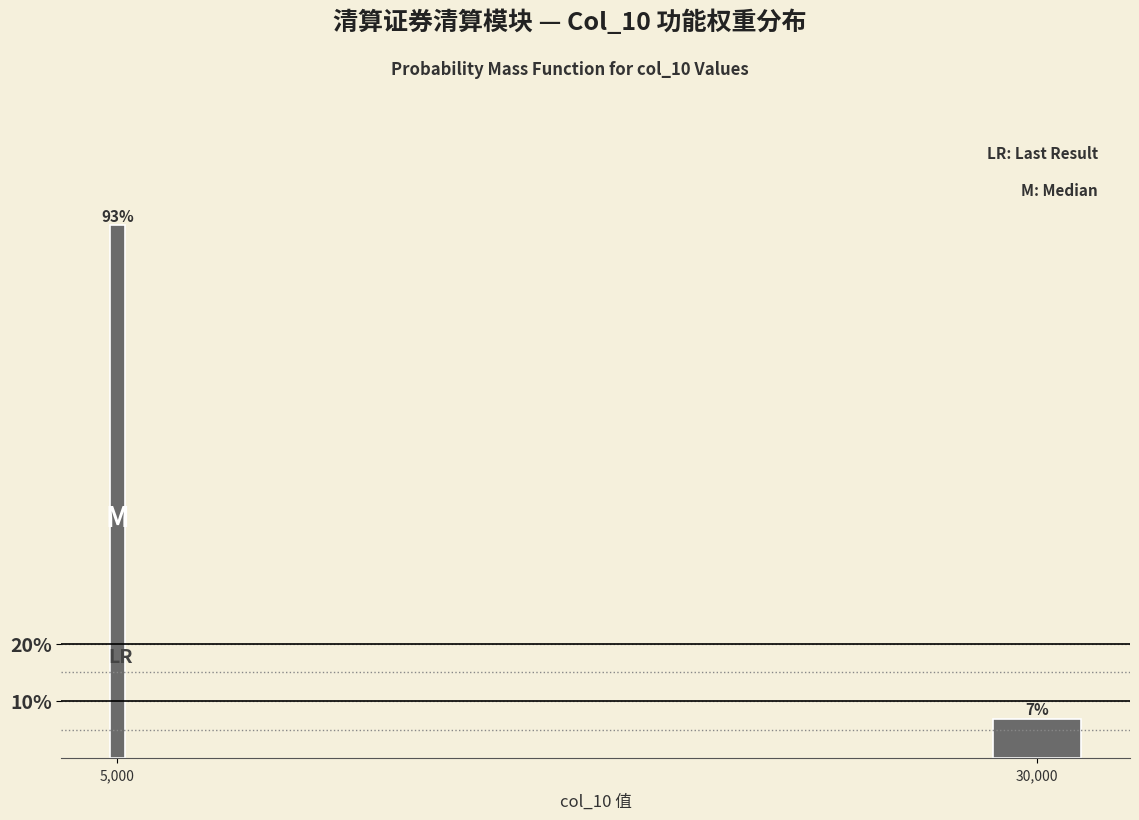

List the labels in order of value, largest first.

5,000, 30,000